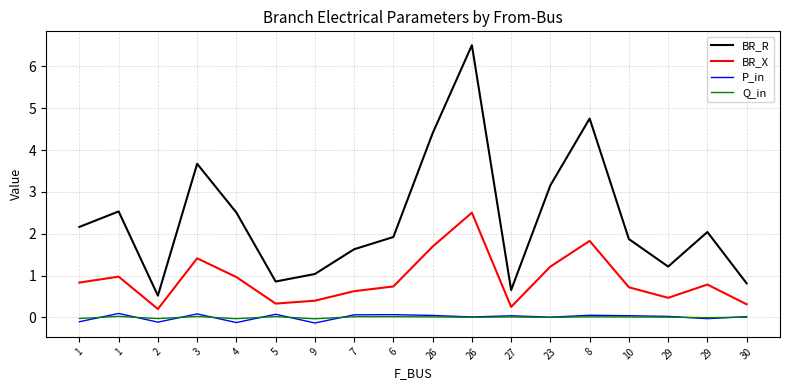

What is the minimum value shown in the chart?

-0.1